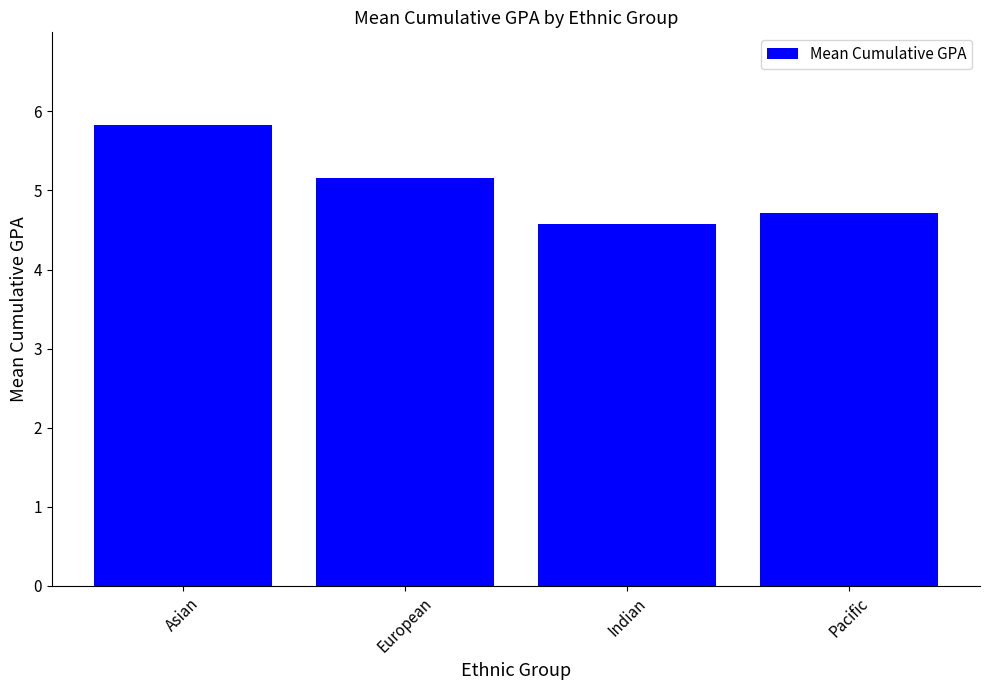

What is the sum of the values at Indian and Asian?

10.4